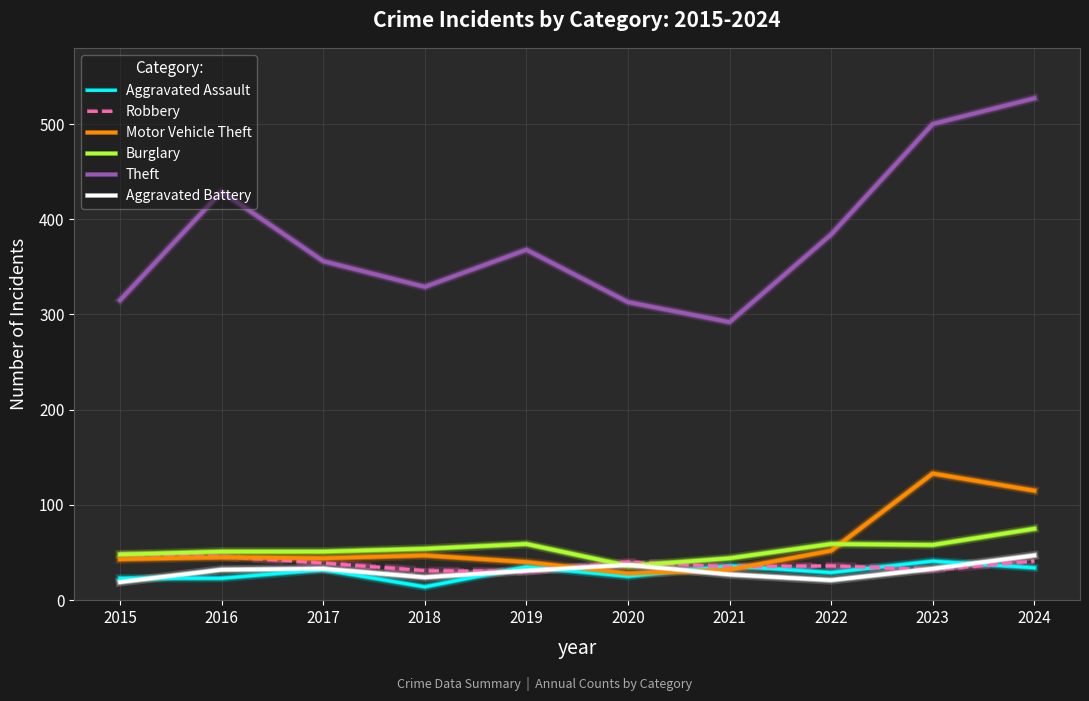

What is the difference between the Aggravated Battery values at 2017 and 2015?

14